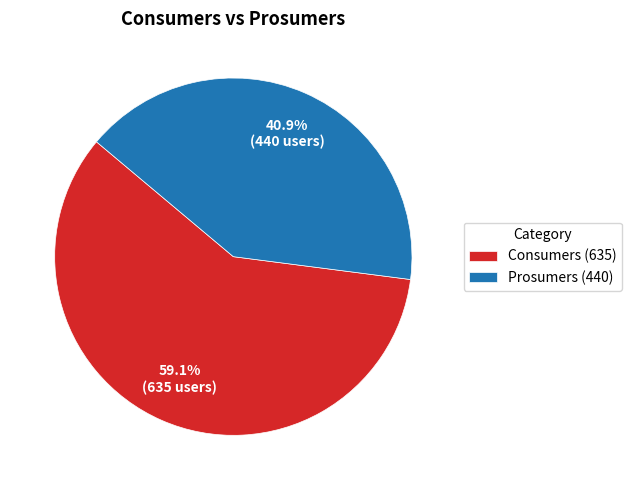

To the nearest percent, what is the average slice percentage?

50%